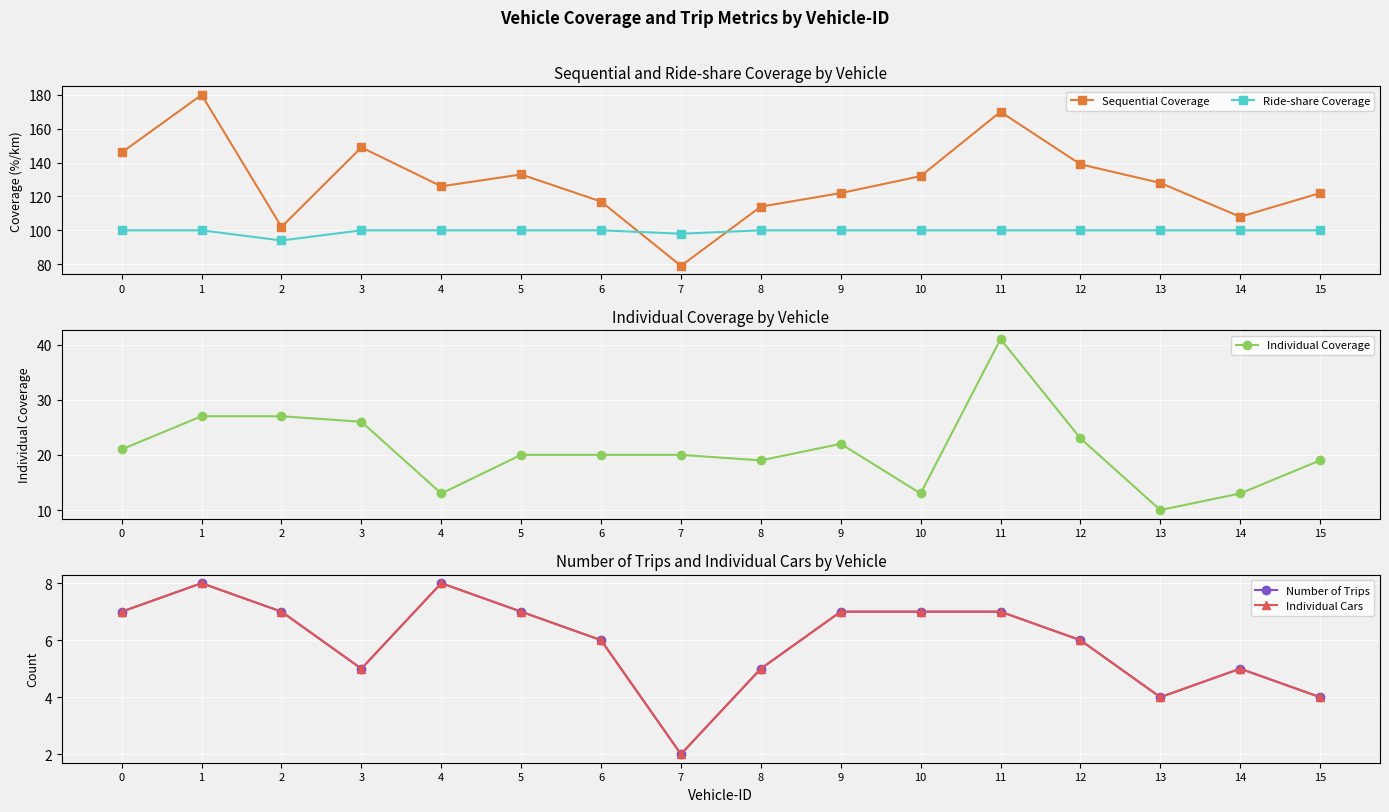

What is the maximum value for Individual Cars?

8